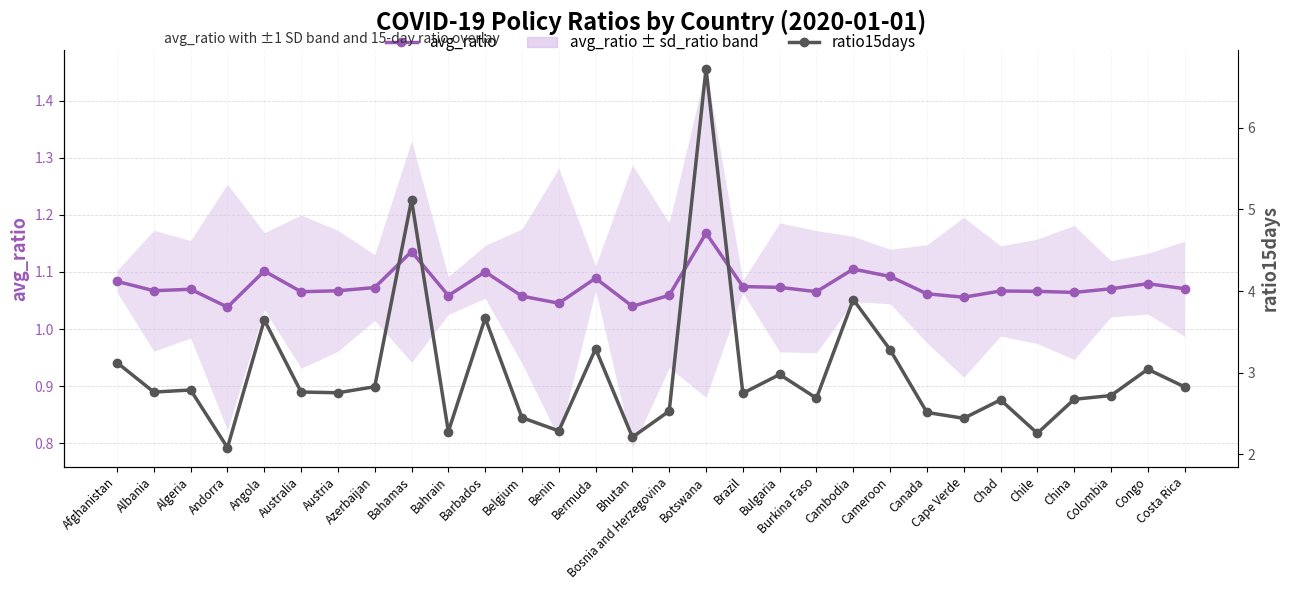

The value of ratio15days at Bhutan is 3.2. True or false?

False